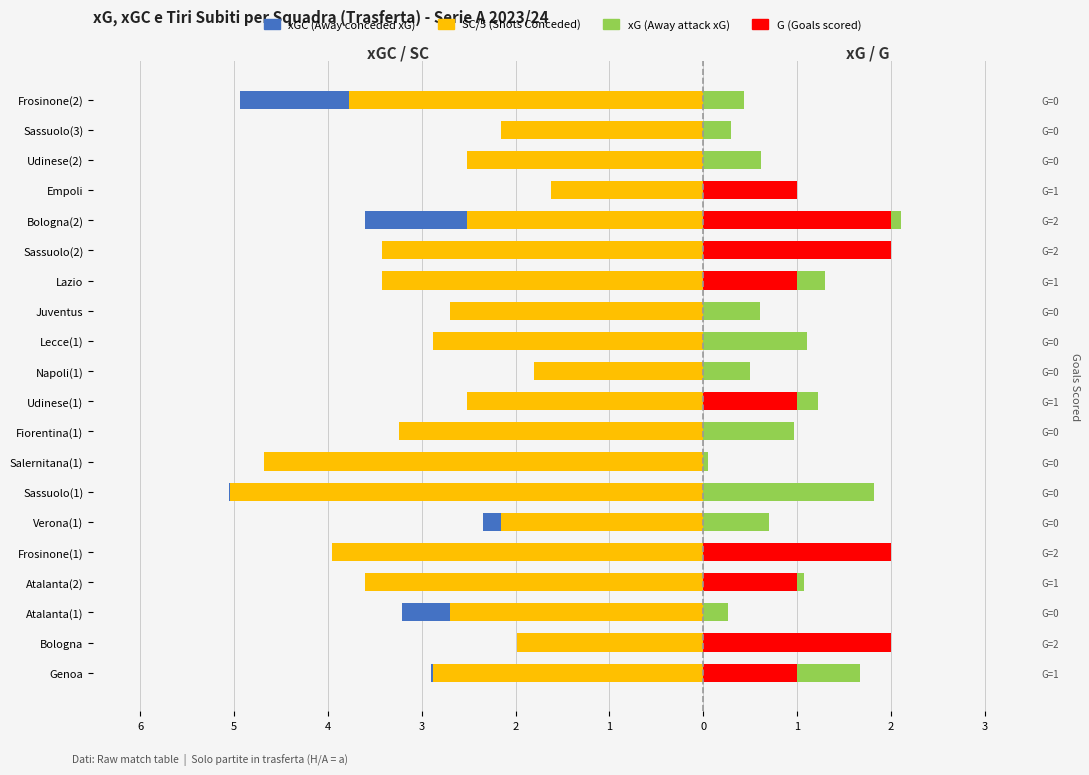

How many G (Goals) values are between 0 and 1?

16